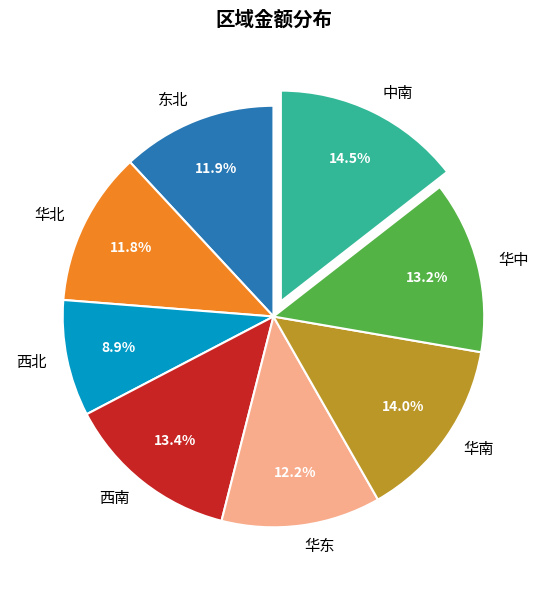

To the nearest percent, what portion does 华中 represent?

13%